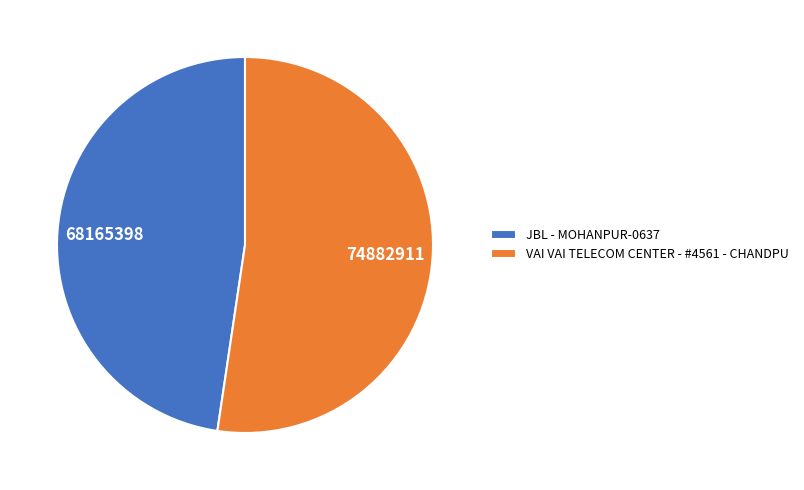

Approximately how many times larger is the value at JBL - MOHANPUR-0637 compared to VAI VAI TELECOM CENTER - #4561 - CHANDPU?

0.9